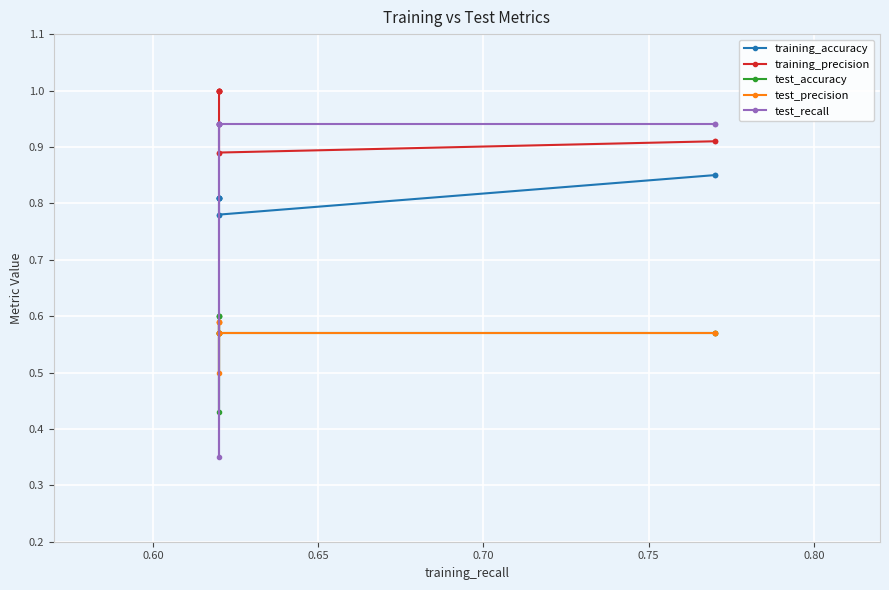

The value of test_recall at 0.80 is 0.2. True or false?

False